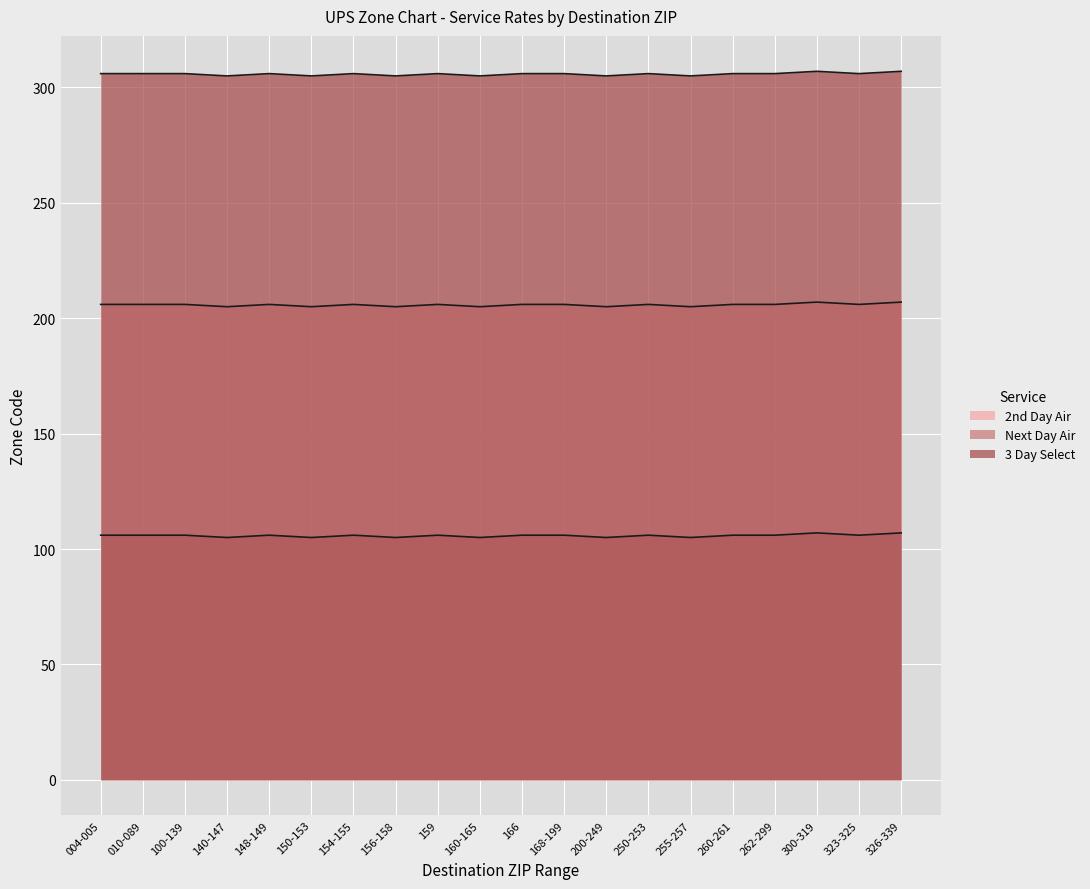

How many data points does each series have?

20